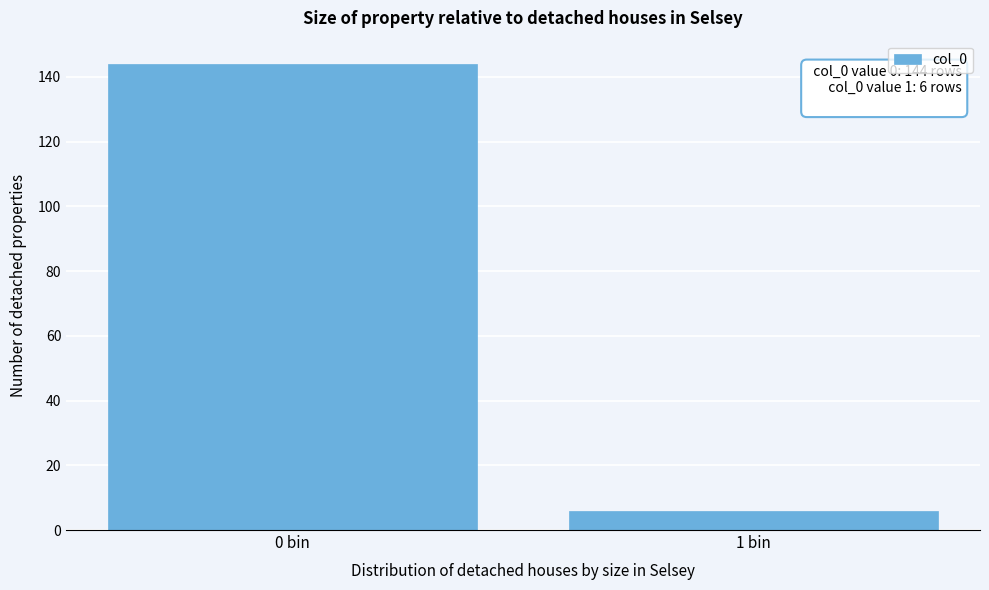

Reading right to left, what are all the values shown in this chart?

6	144